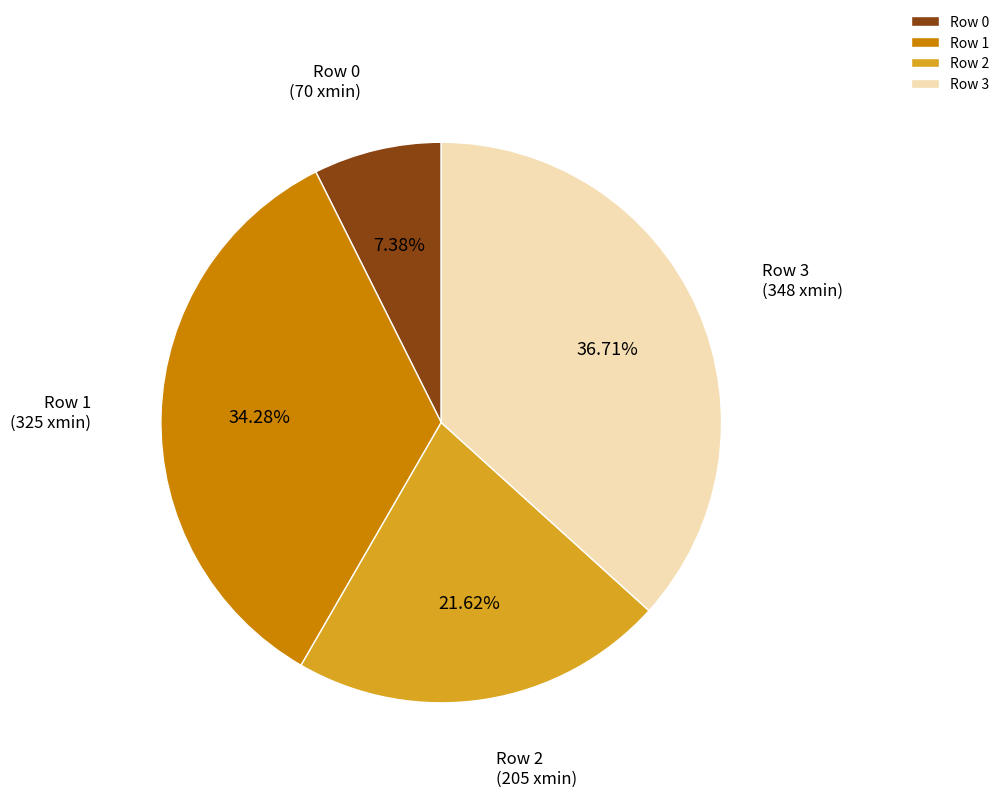

Does any single category account for the majority?

No